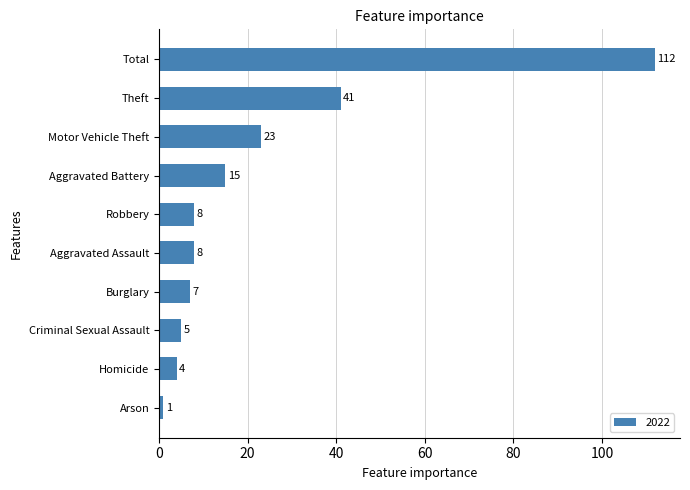

True or false: the data shows 3 at Aggravated Battery.

False